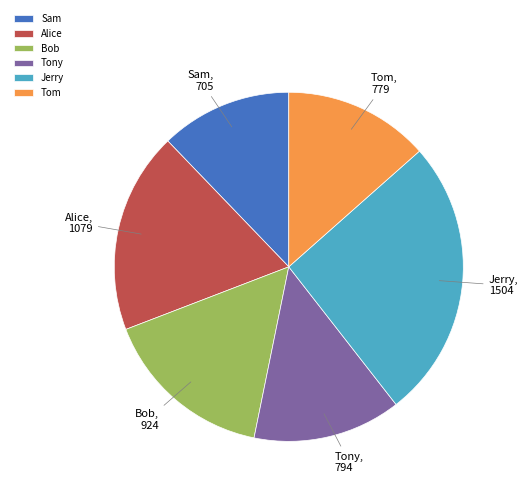

Which has a higher value, Tony or Alice?

Alice